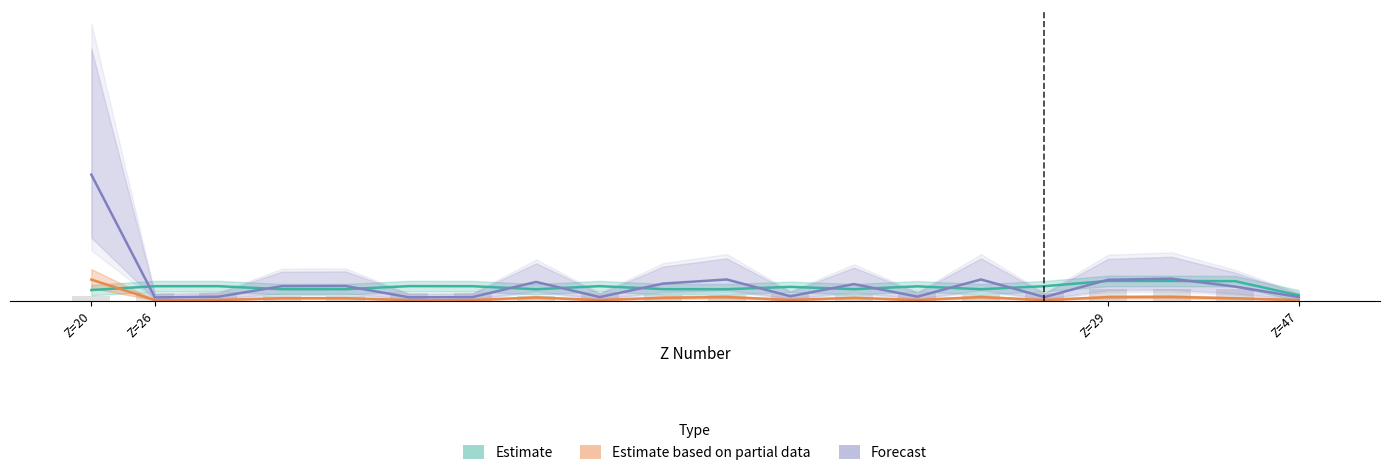

How many categories are shown in the chart?

20